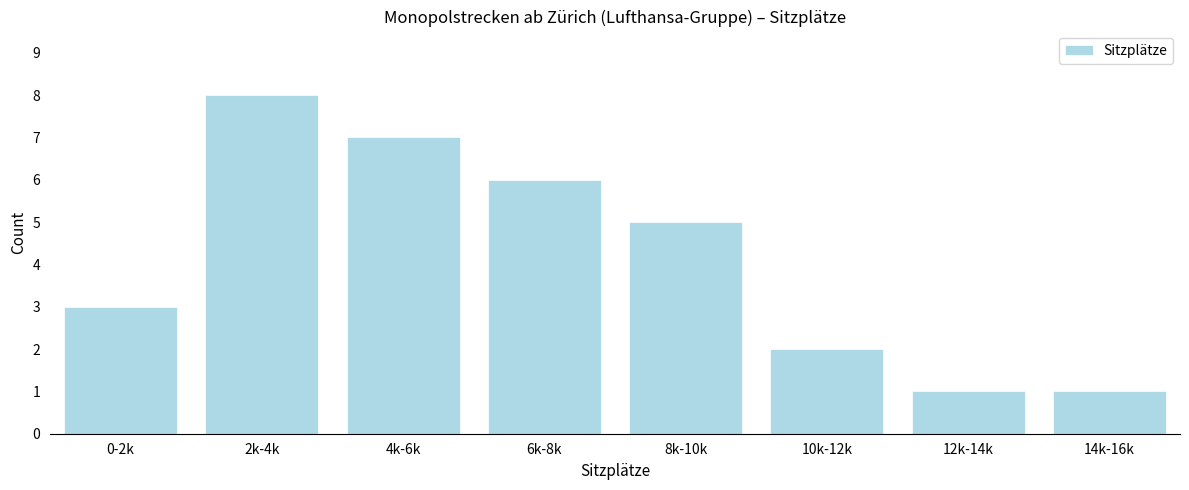

Reading left to right, list all the values displayed in this chart.

3	8	7	6	5	2	1	1